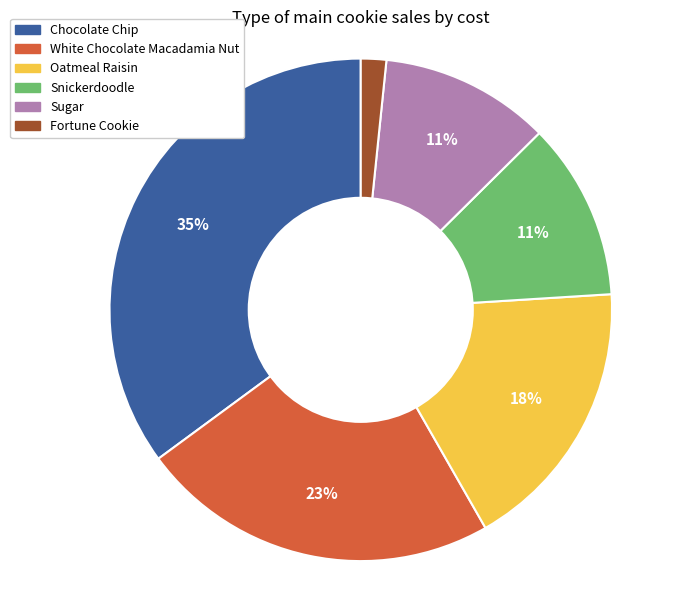

To the nearest percent, what portion does Fortune Cookie represent?

2%